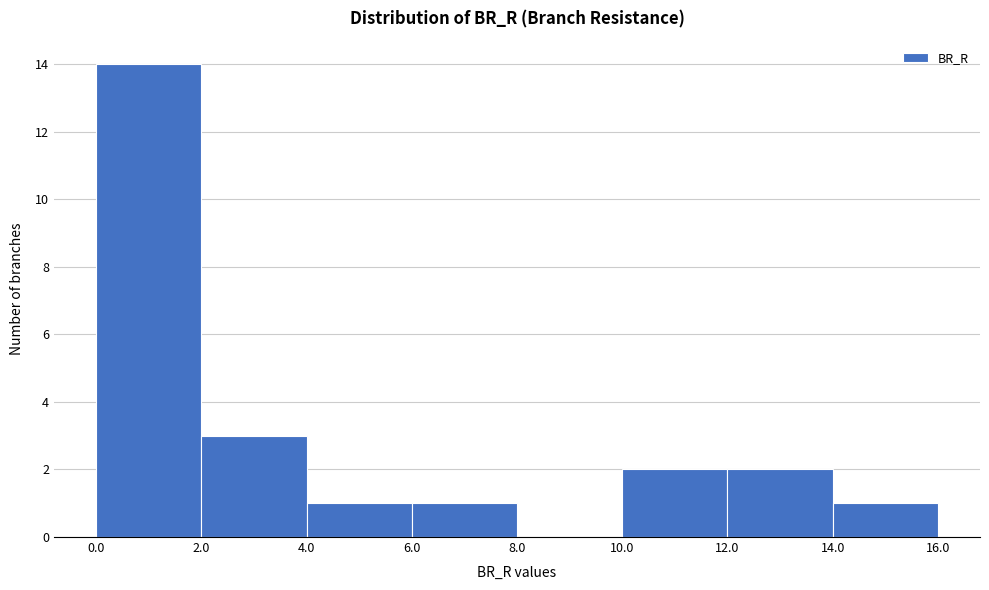

Reading left to right, transcribe this chart: for each bar, give the range it covers on the x-axis and its height. The values are not printed on the chart, so give them approximately, as read against the axis.

0.0 to 2.0: 14
2.0 to 4.0: 3
4.0 to 6.0: 1
6.0 to 8.0: 1
8.0 to 10.0: 0
10.0 to 12.0: 2
12.0 to 14.0: 2
14.0 to 16.0: 1